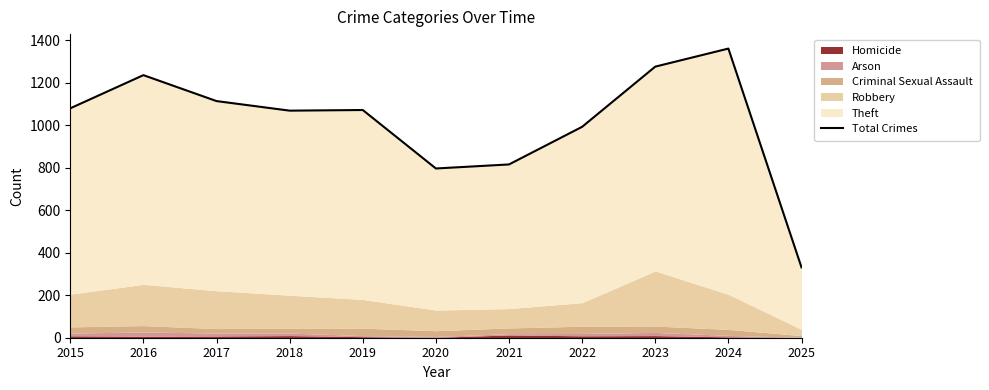

Which category has the highest value across all series?

2024